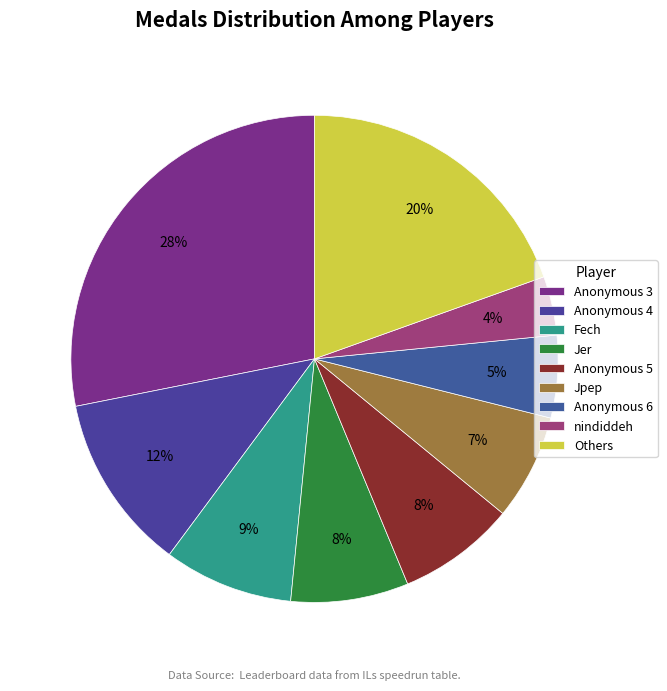

To the nearest percent, what is the difference between the largest and smallest slice percentages?

24%